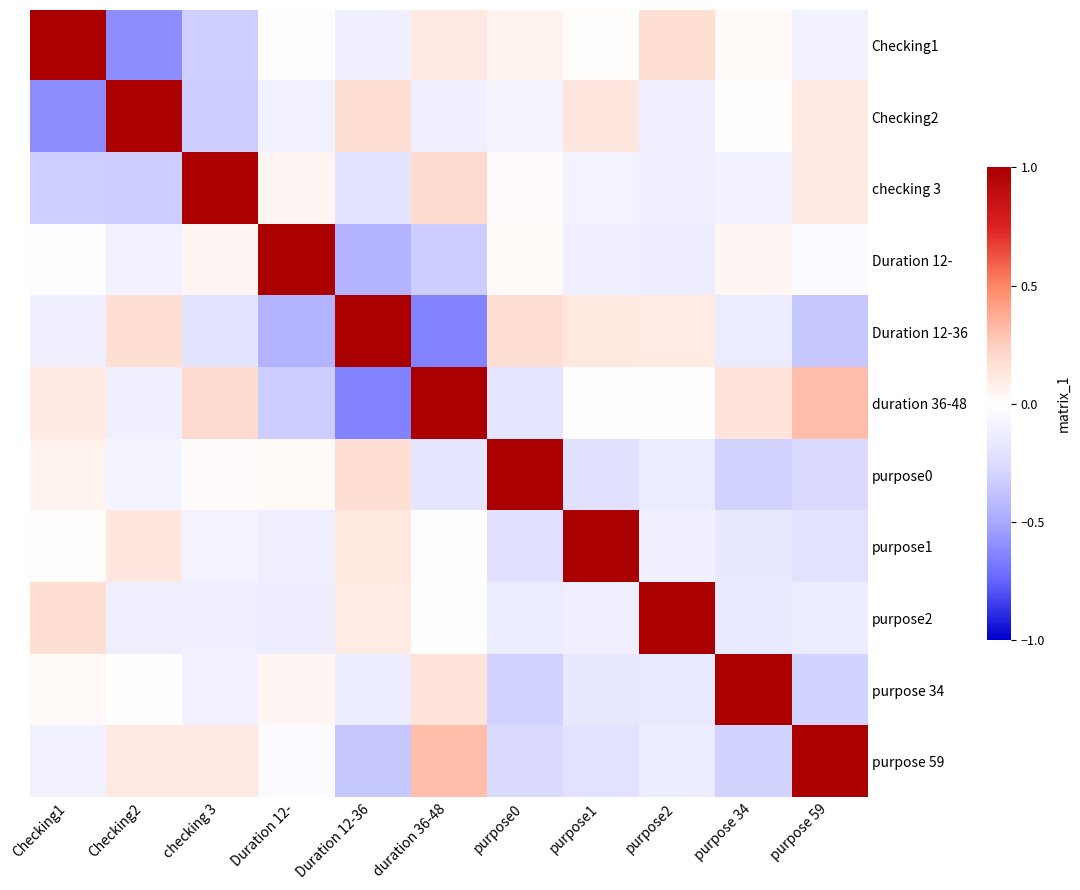

Which series changed the most between purpose2 and purpose 34?

purpose2